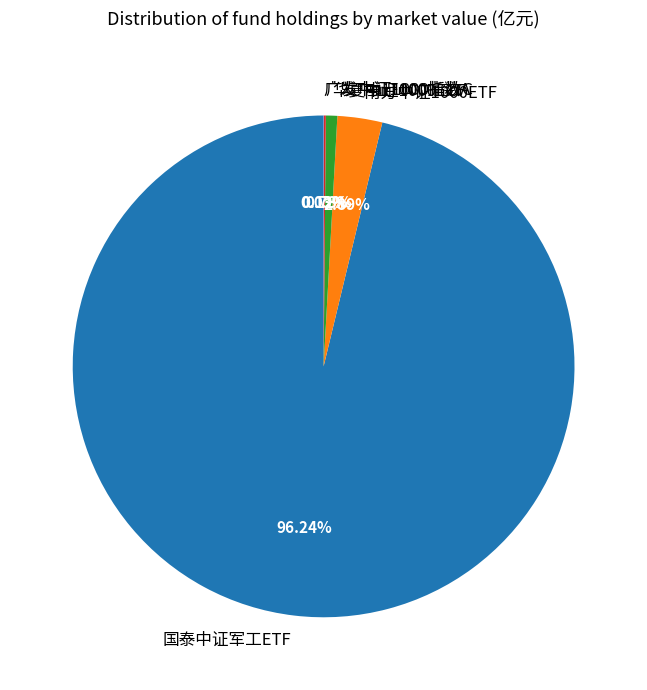

The 国泰中证军工ETF slice represents 96% of the pie. True or false?

True